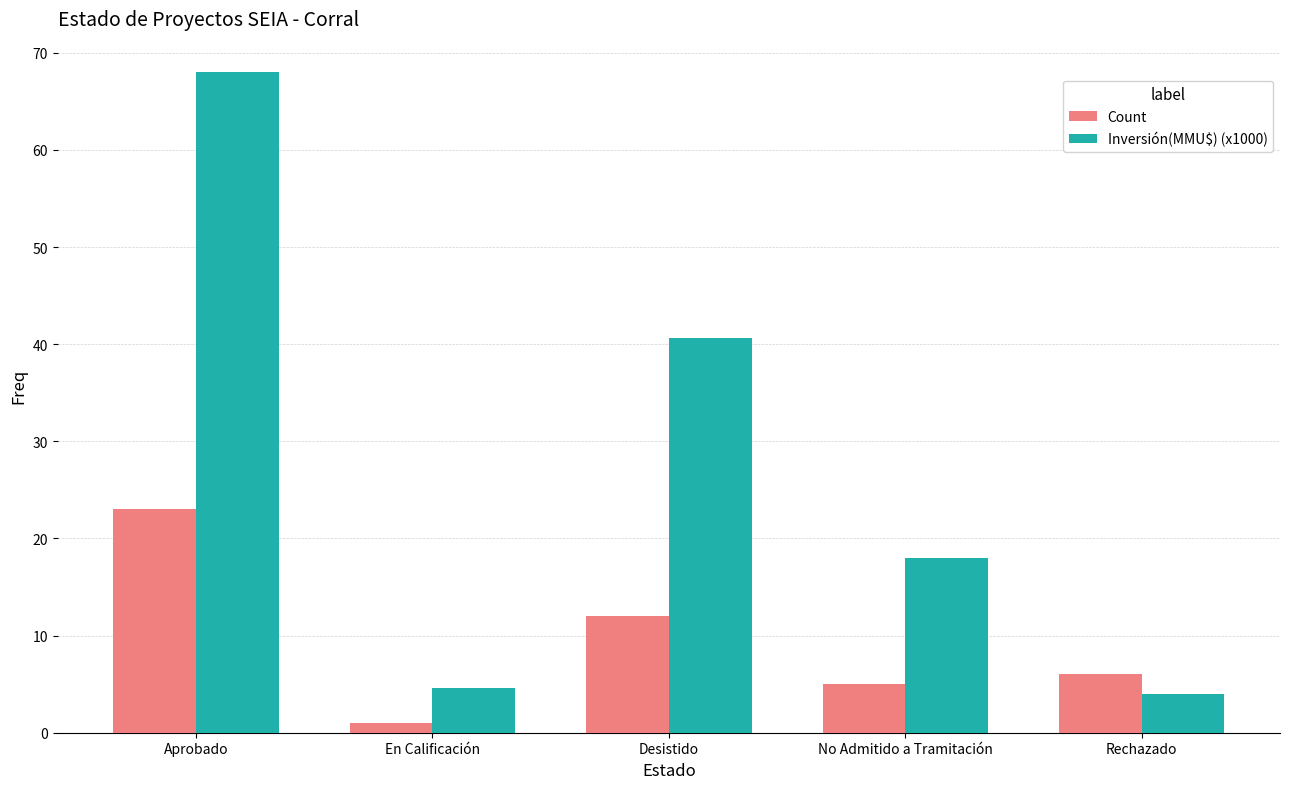

What is the value of the Inversión(MMU$) (x1000) bar at the 2nd from the left?

4.6